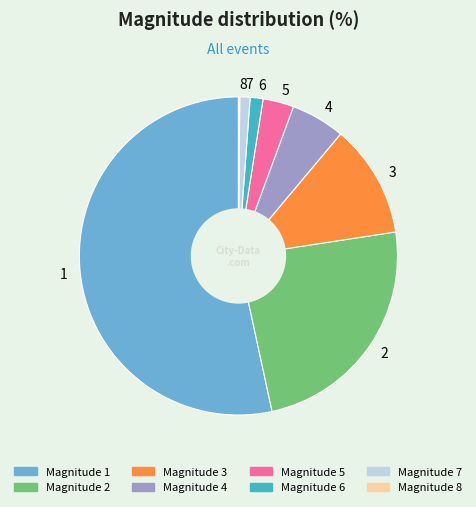

Does 3 represent more than half of the total?

No